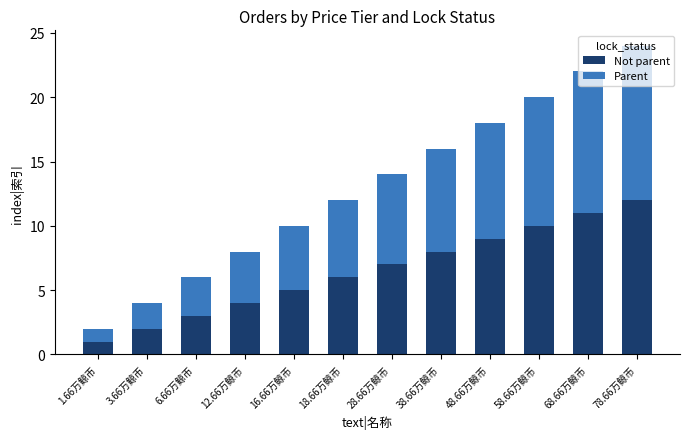

What is the difference between the maximum and second lowest values in the Not parent series?

10